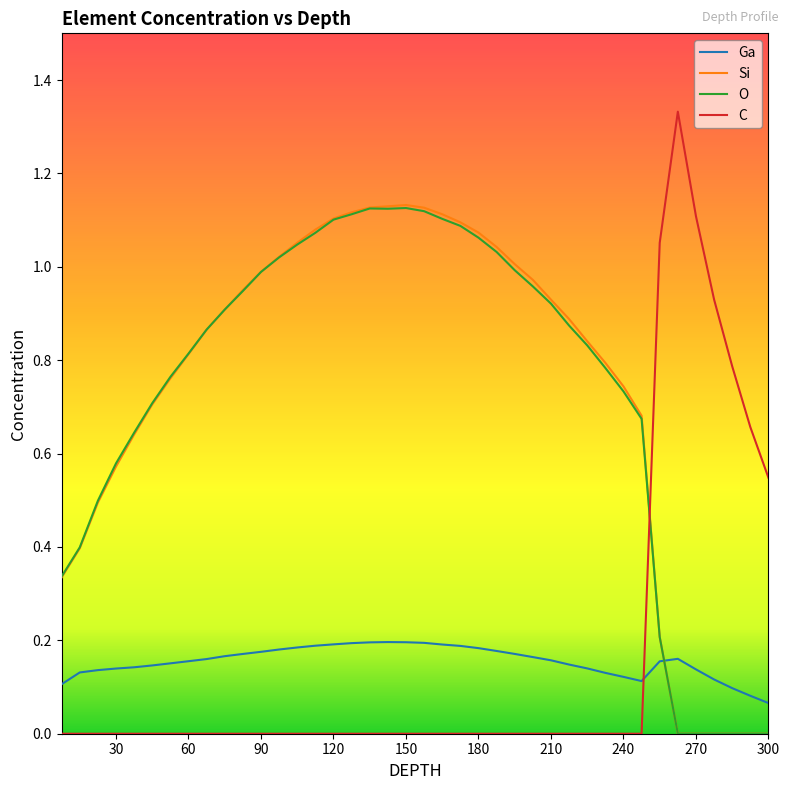

How many intersections are there between Ga and O?

1